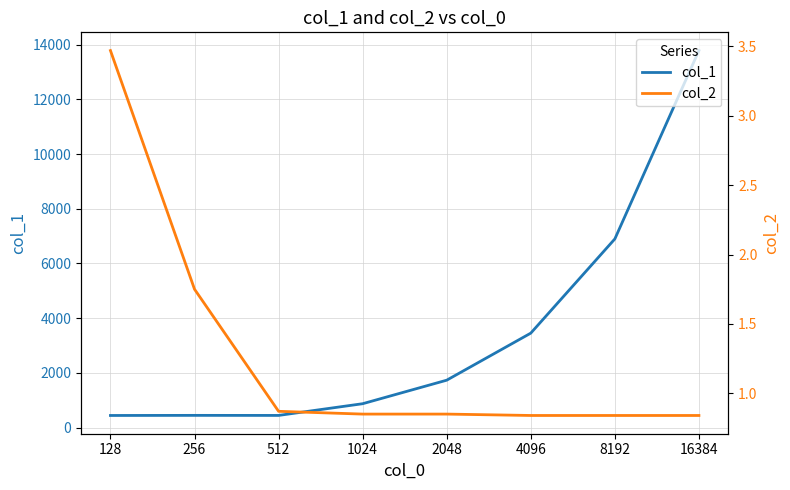

Reading left to right, what are all the values shown in this chart?

col_1: 444.0	448.0	446.0	874.0	1734.0	3454.0	6898.0	13782.0
col_2: 3.5	1.8	0.9	0.8	0.8	0.8	0.8	0.8